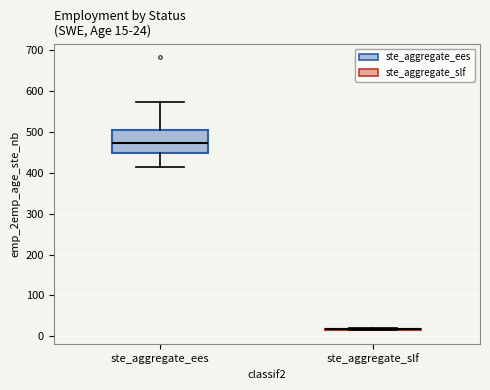

Which box is the tallest, from its lower edge to its upper edge?

ste_aggregate_ees